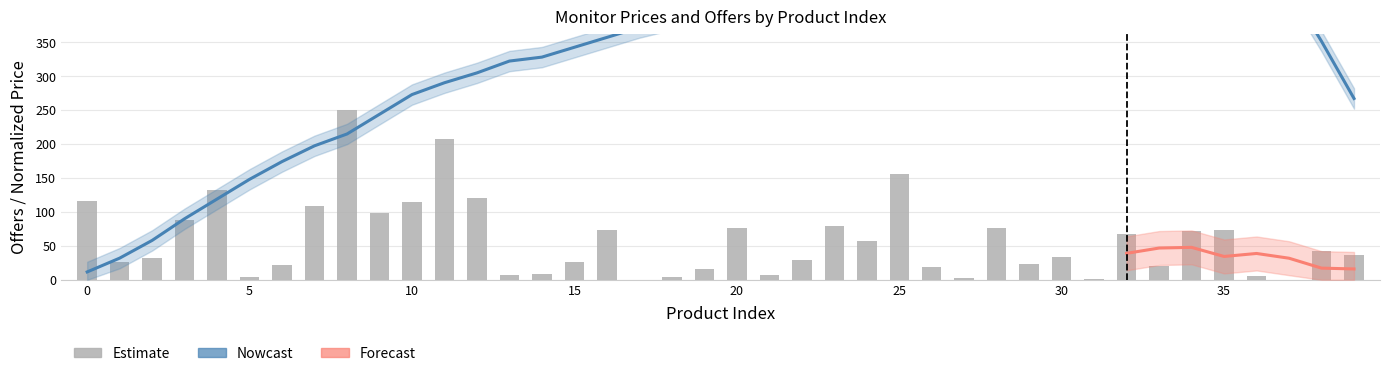

How many data points does each series have?

40